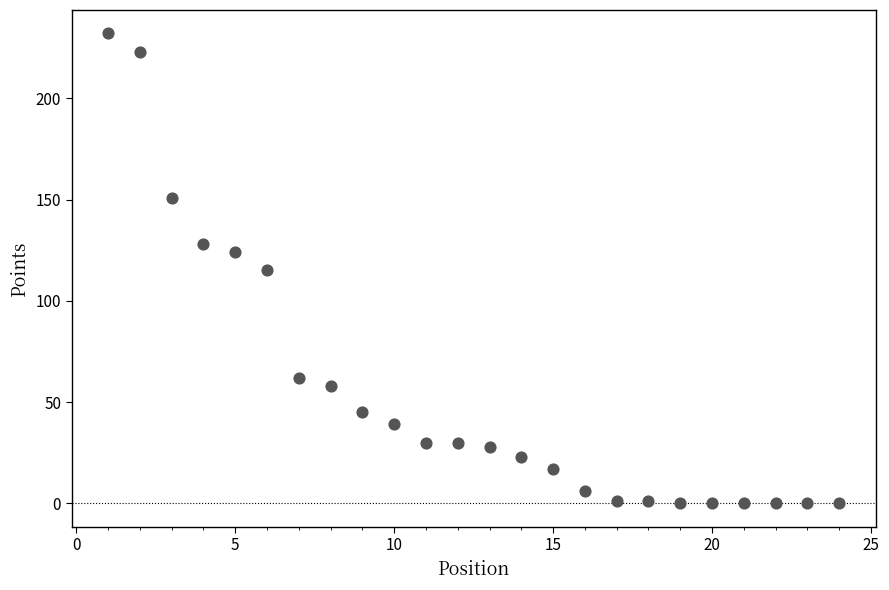

What is the range of X values (max minus min)?

23